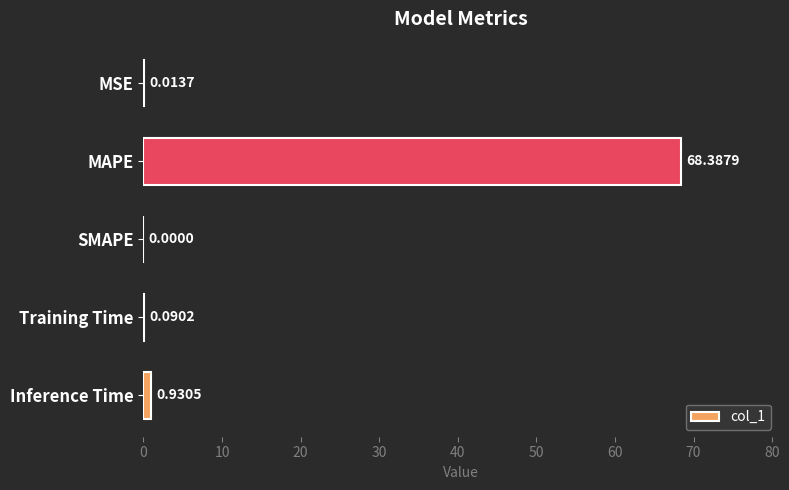

Between Inference Time and Training Time, which is larger?

Inference Time